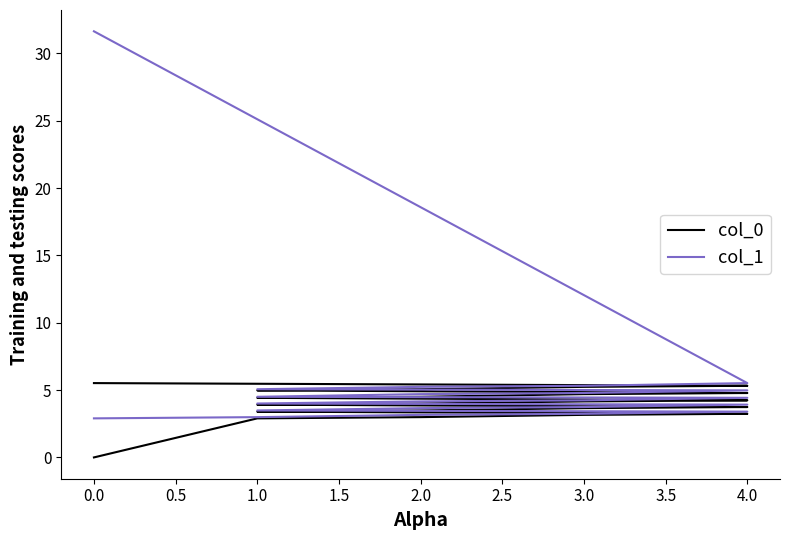

What is the sum of the col_0 values at 1.0 and 4.0?

6.6